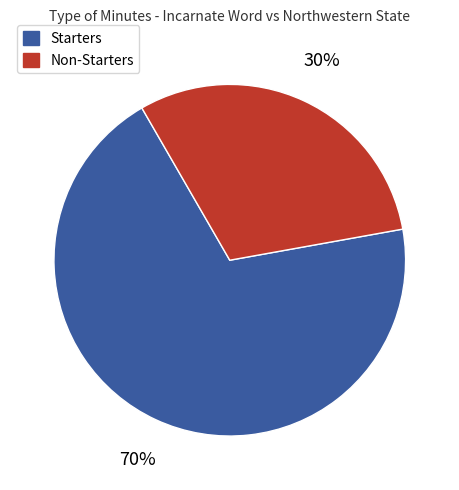

Between Non-Starters and Starters, which is larger?

Starters